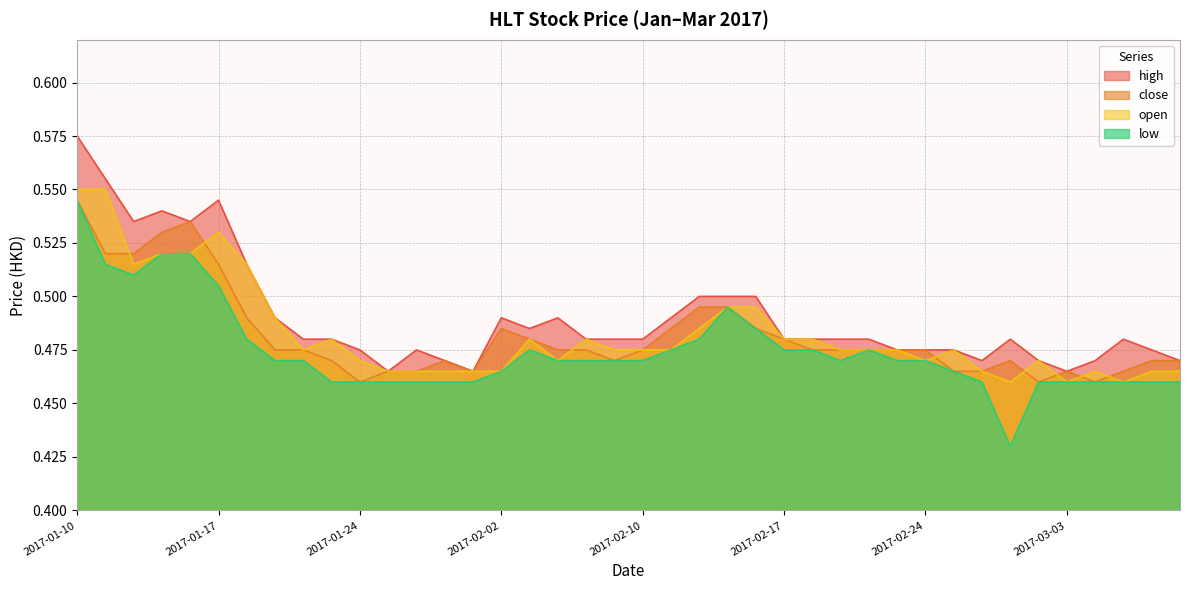

How many open values are between 0 and 1?

40